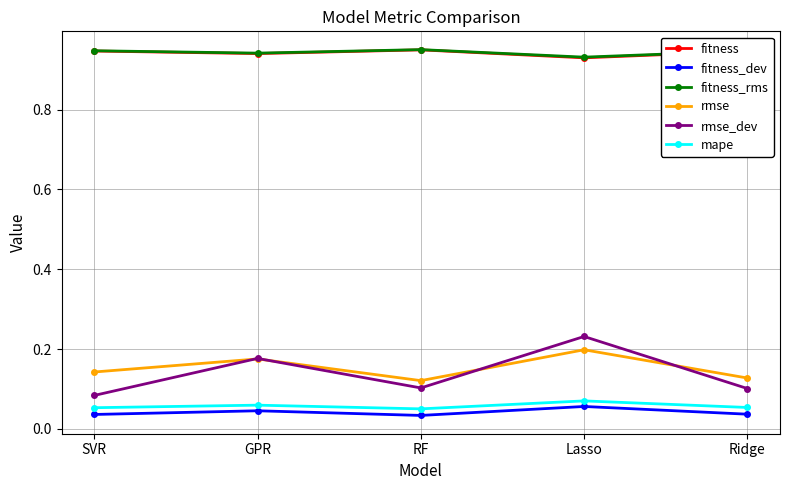

Which series changed the most between SVR and Lasso?

rmse_dev